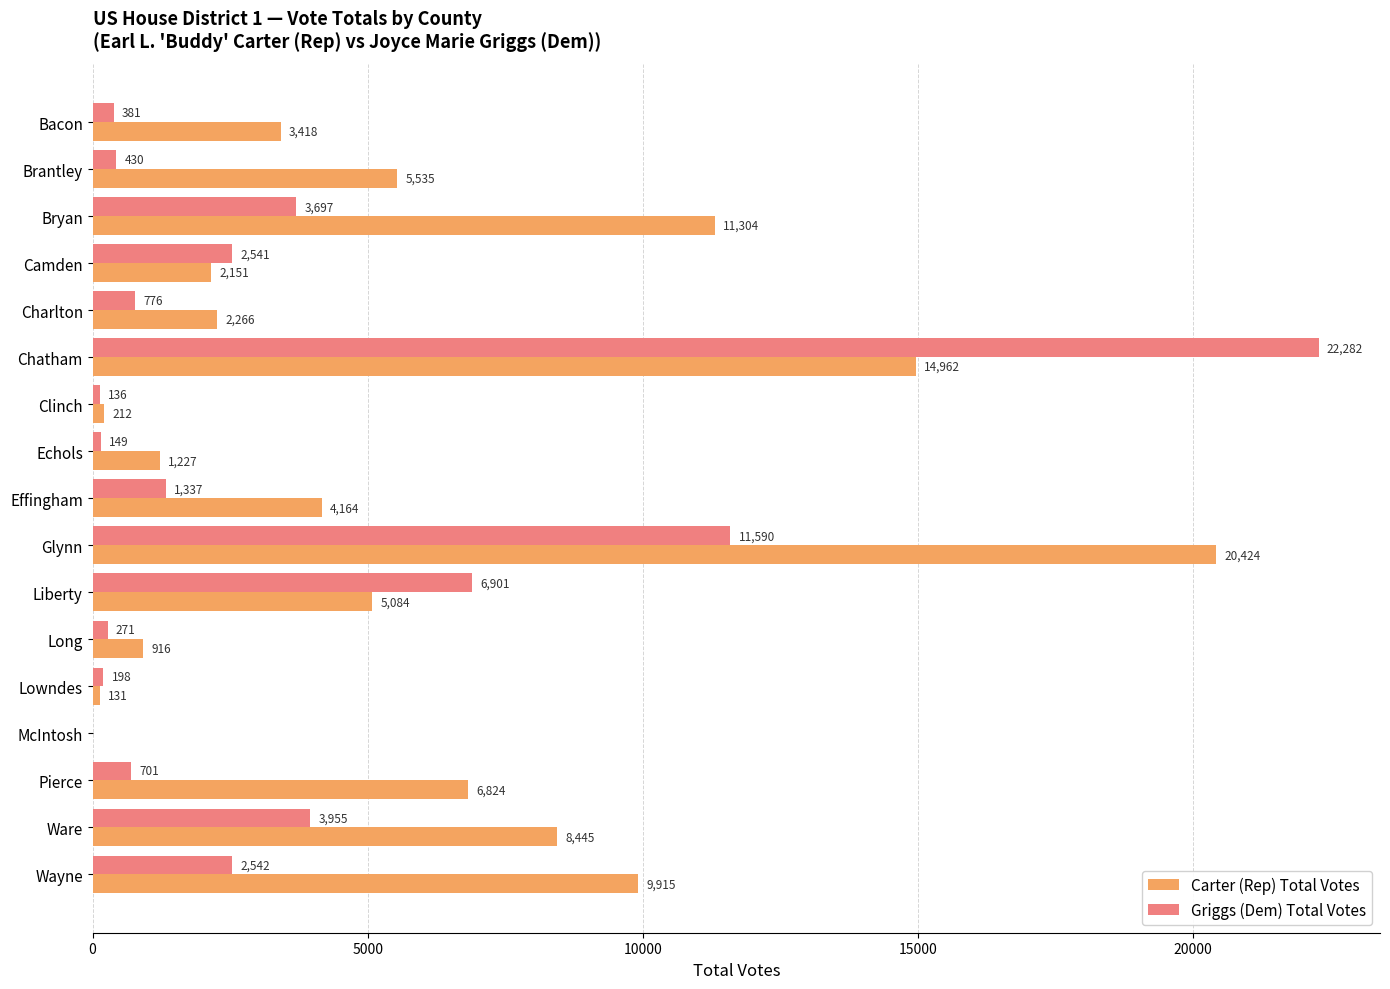

At which label is Carter (Rep) Total Votes closest to 10212?

Wayne